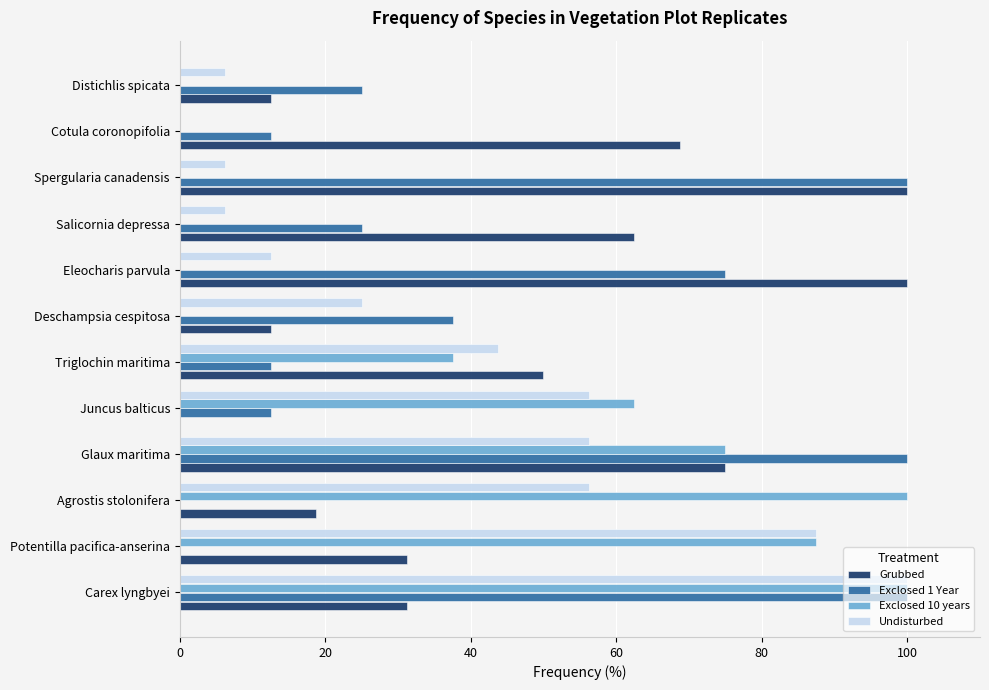

How many positive values does the Undisturbed series have?

11